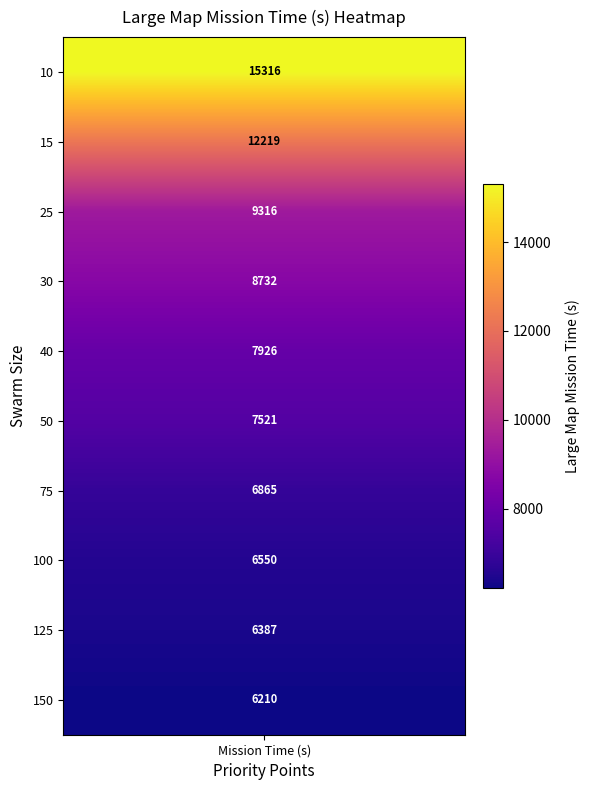

What is the smallest value displayed?

6209.6